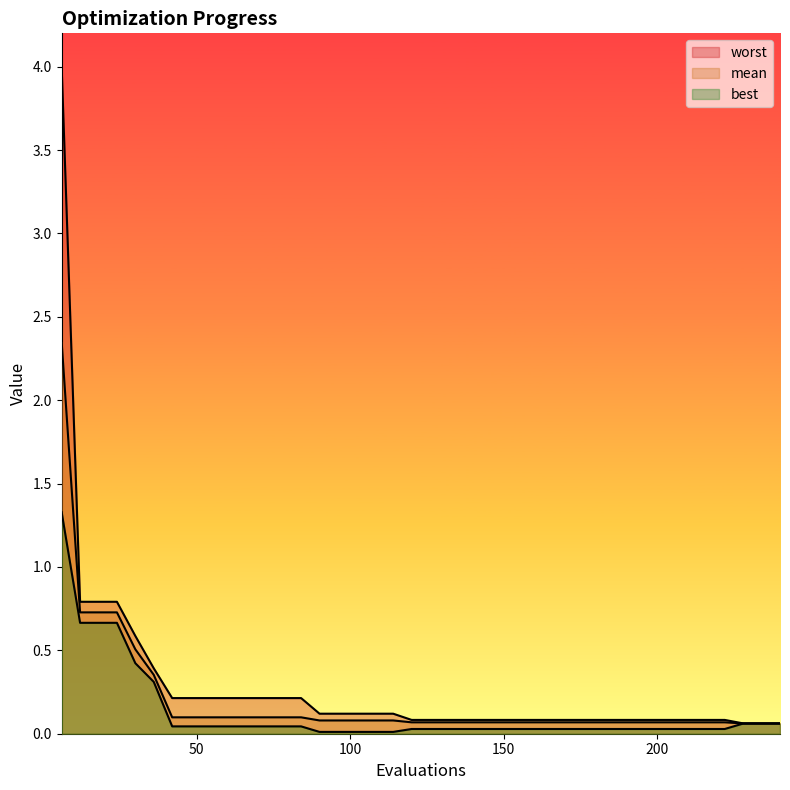

Where is mean nearest to the value 1?

12